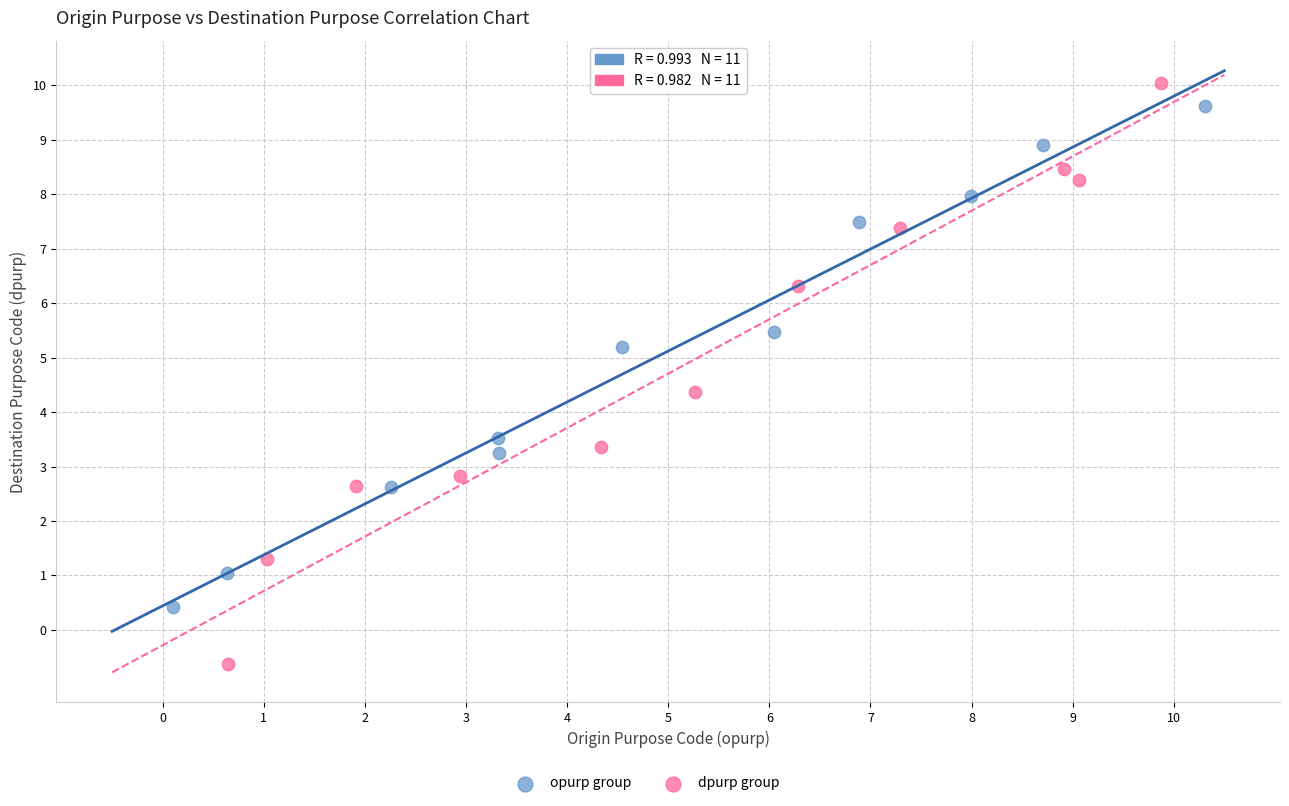

Which series has the largest Y range (max minus min)?

dpurp group